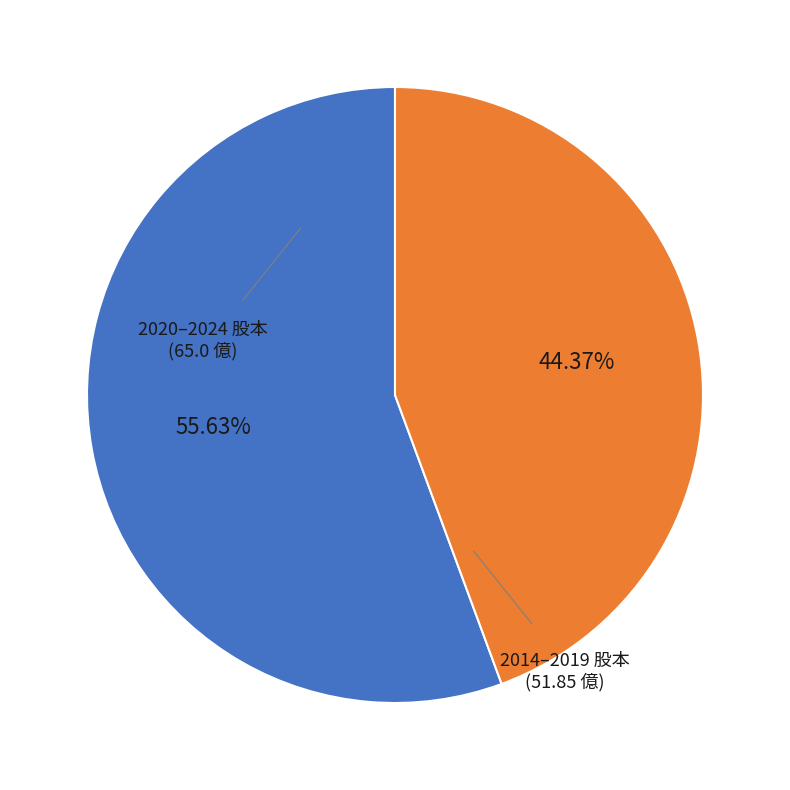

Is there a majority slice in this chart?

Yes